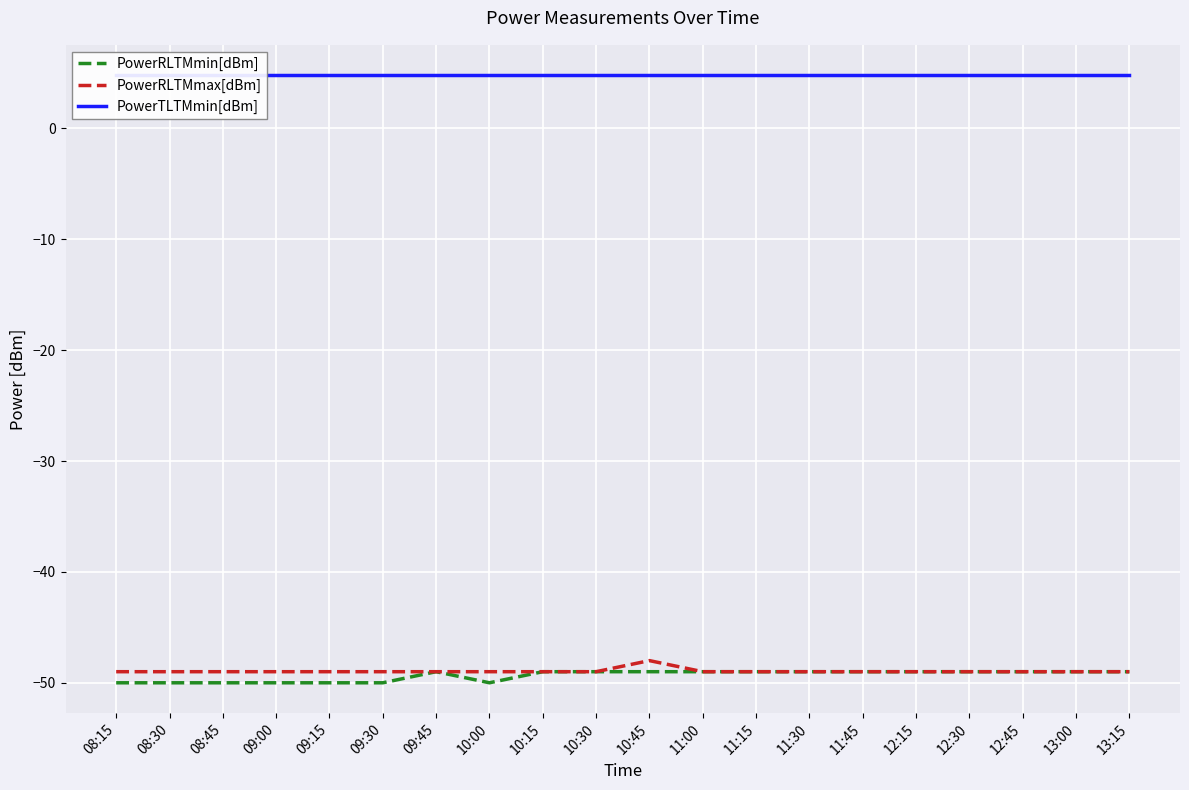

At which label is PowerTLTMmin[dBm] closest to 4?

08:15